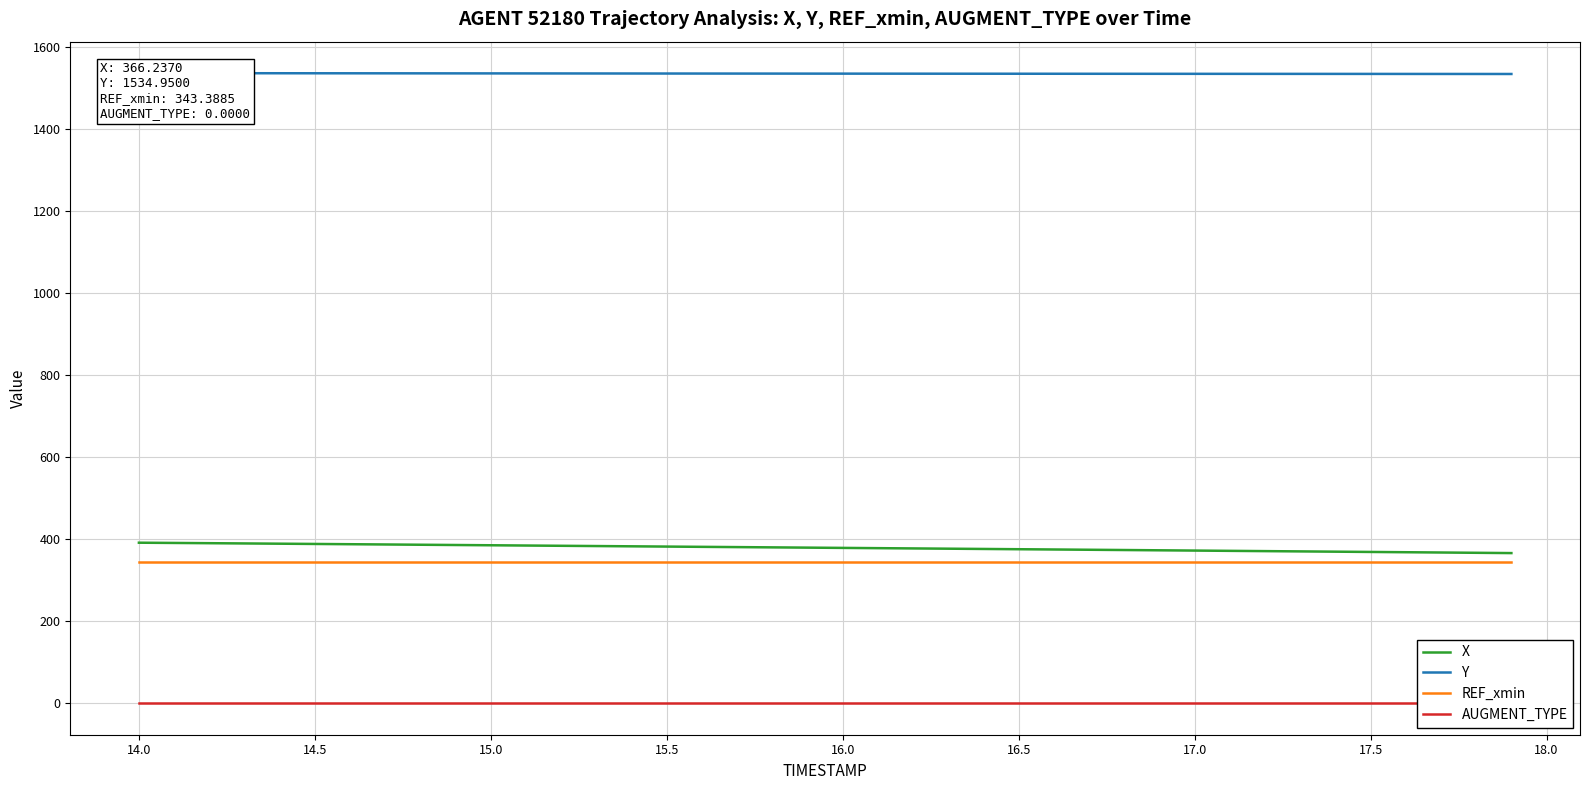

True or false: X and AUGMENT_TYPE intersect in this chart.

False